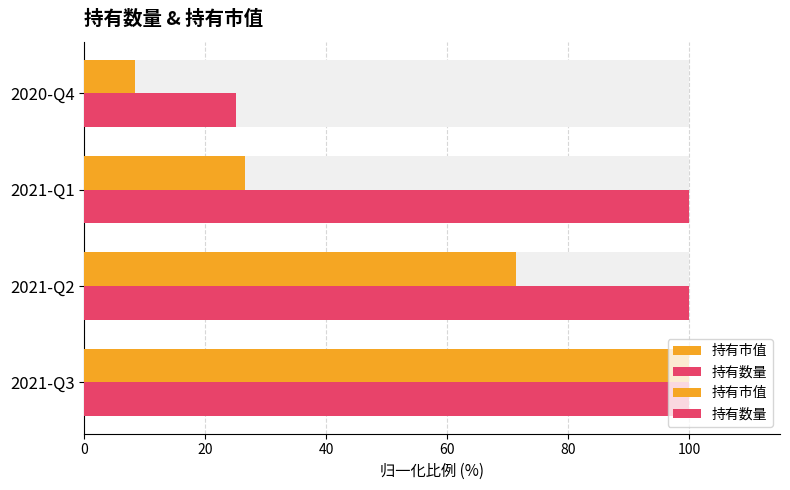

How many series are shown in this chart?

2